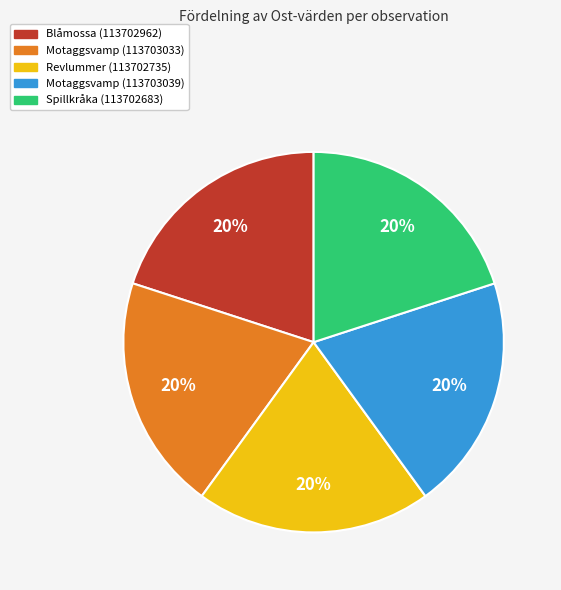

How many slices are in this pie chart?

5